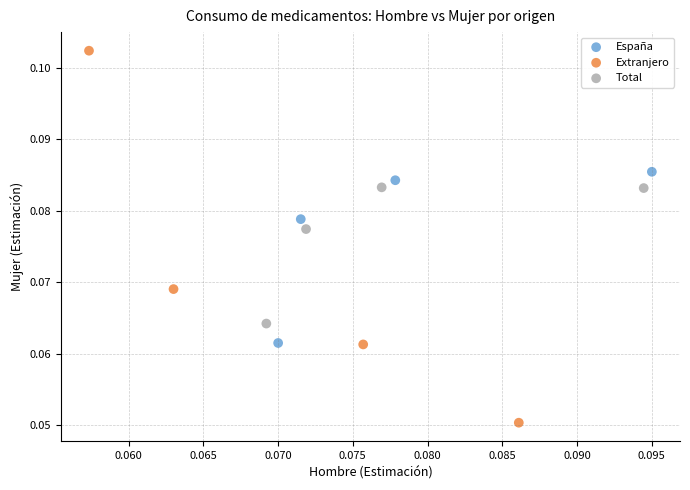

What are all the series names shown in the legend?

España, Extranjero, Total